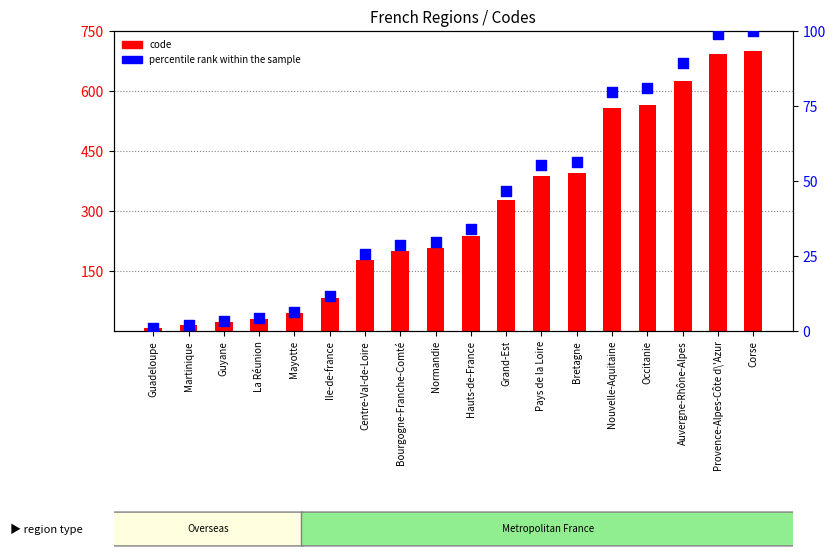

What are all the series names shown in the legend?

code, percentile rank within the sample